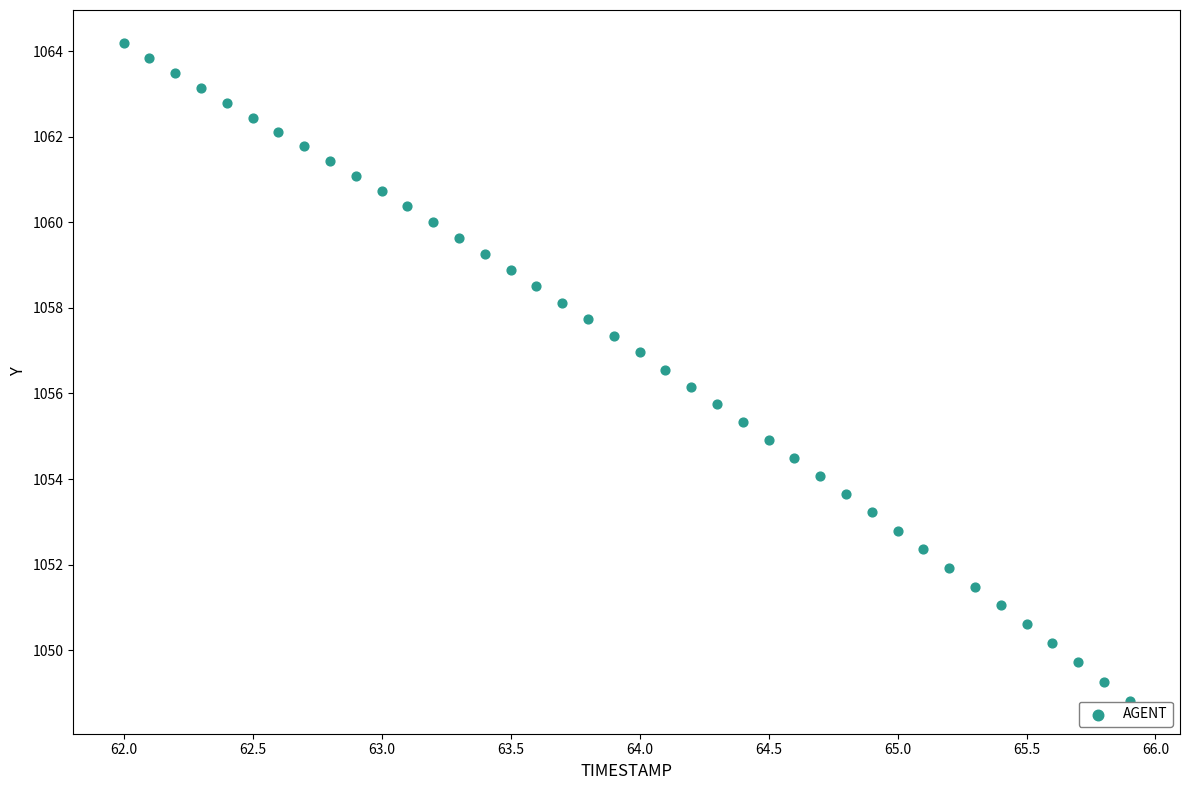

What is the range of Y values (max minus min)?

15.4